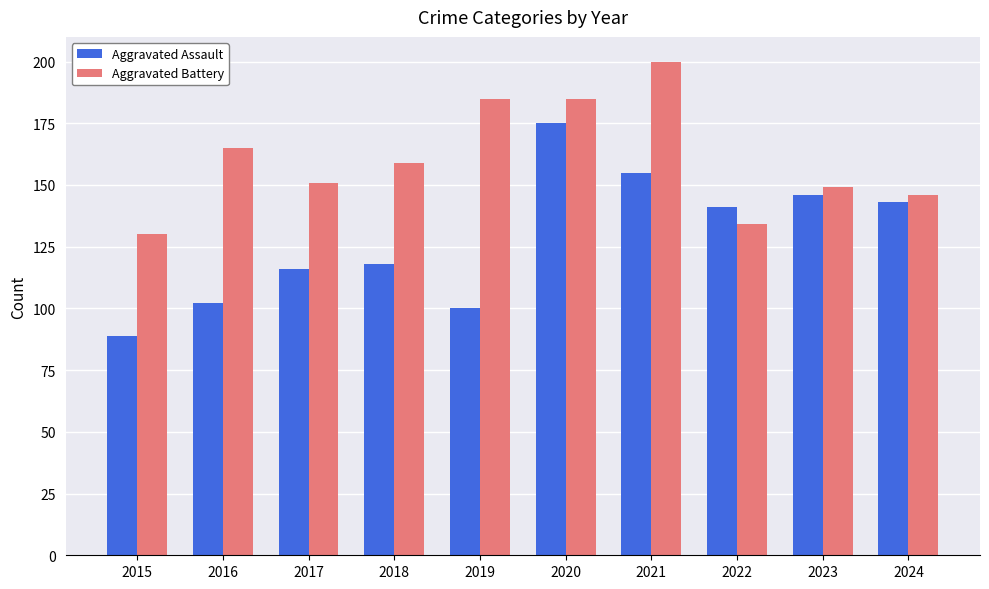

Count the number of categories in the chart.

10